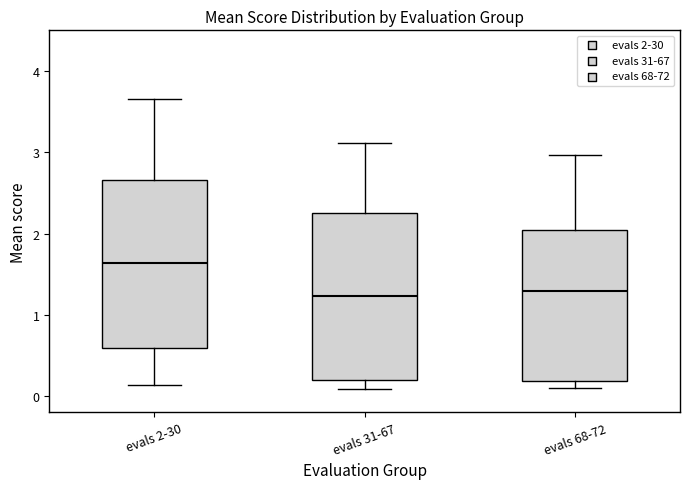

Reading left to right, transcribe this box plot: for each box, give where its median line is, the range the box spans, and where its two whiskers end, as read against the y-axis. The values are not printed on the chart, so give them approximately, as read against the axis.

evals 2-30: median 1.6, box 0.6 to 2.7, whiskers 0.1 to 3.7
evals 31-67: median 1.2, box 0.2 to 2.3, whiskers 0.1 to 3.1
evals 68-72: median 1.3, box 0.2 to 2.0, whiskers 0.1 to 3.0